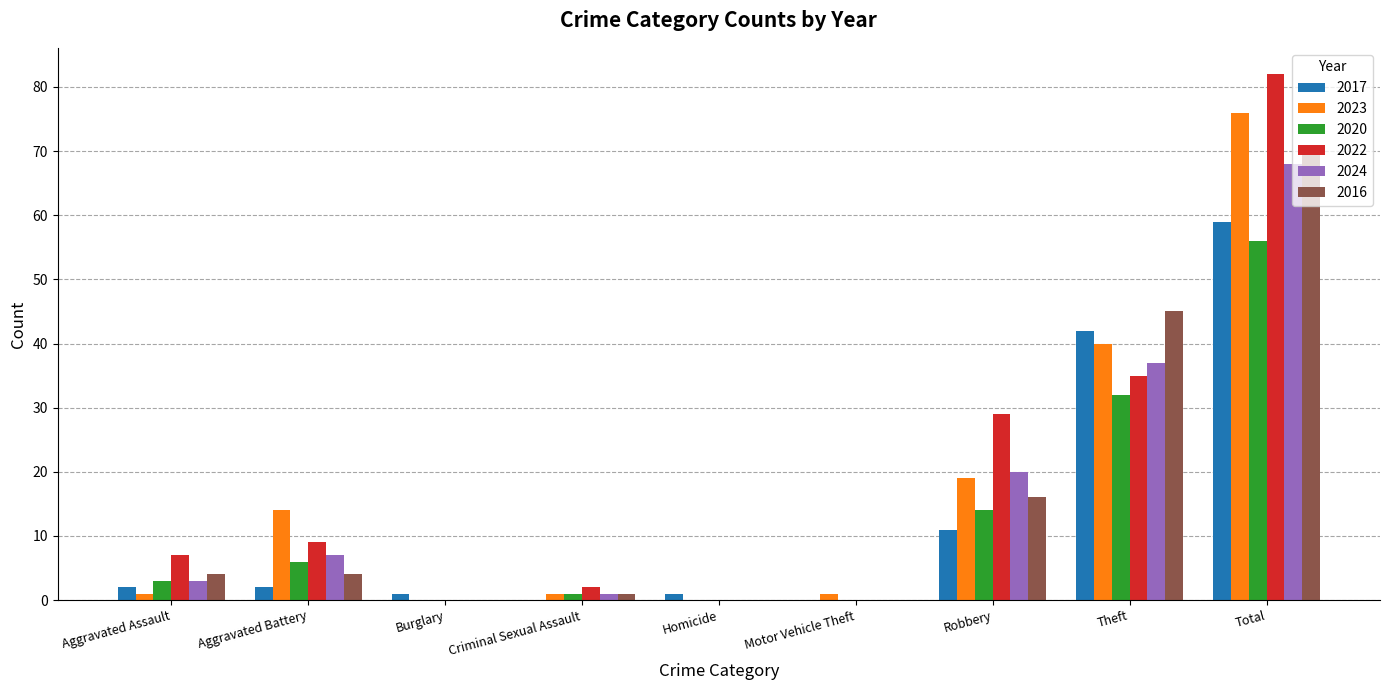

What are all the series names shown in the legend?

2017, 2023, 2020, 2022, 2024, 2016